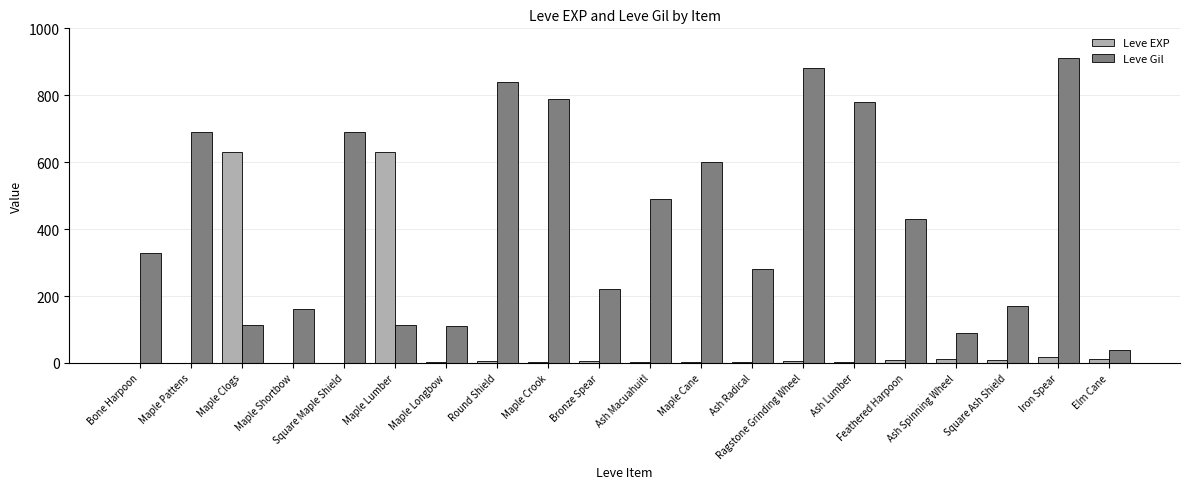

Which series changed the most between Maple Crook and Iron Spear?

Leve Gil